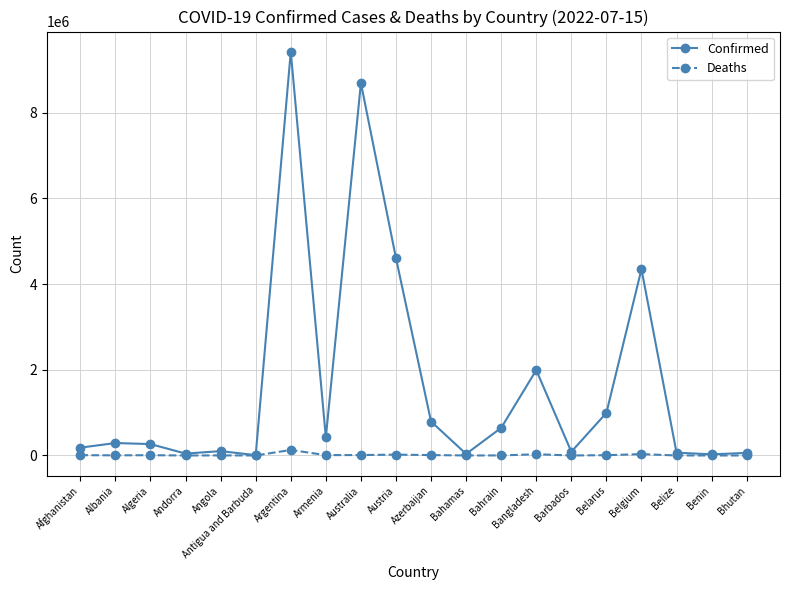

Which series has the largest total across all categories?

Confirmed